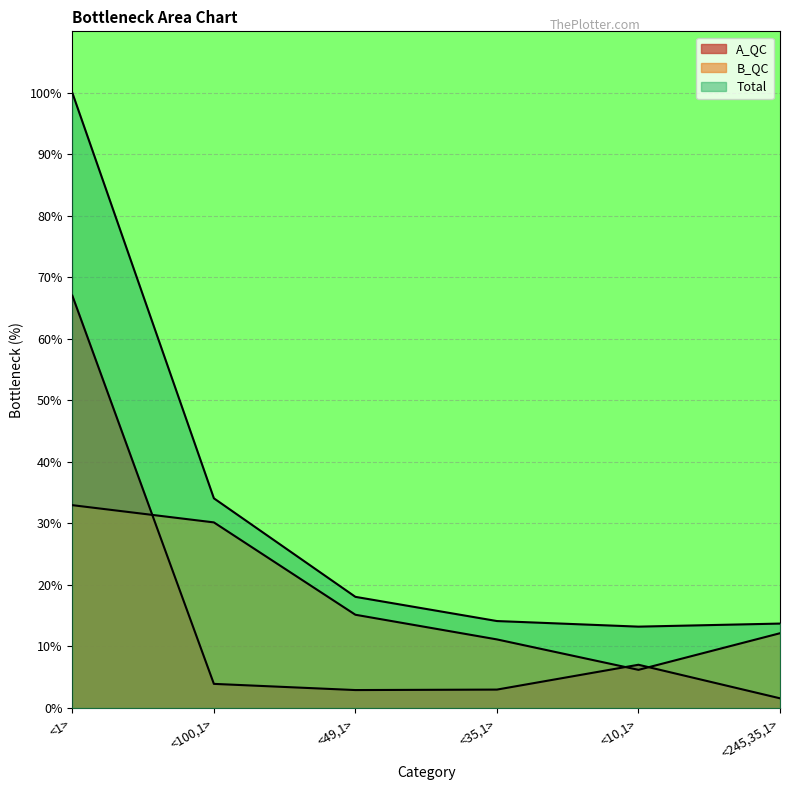

What is the difference between the Total values at <245,35,1> and <100,1>?

20.4